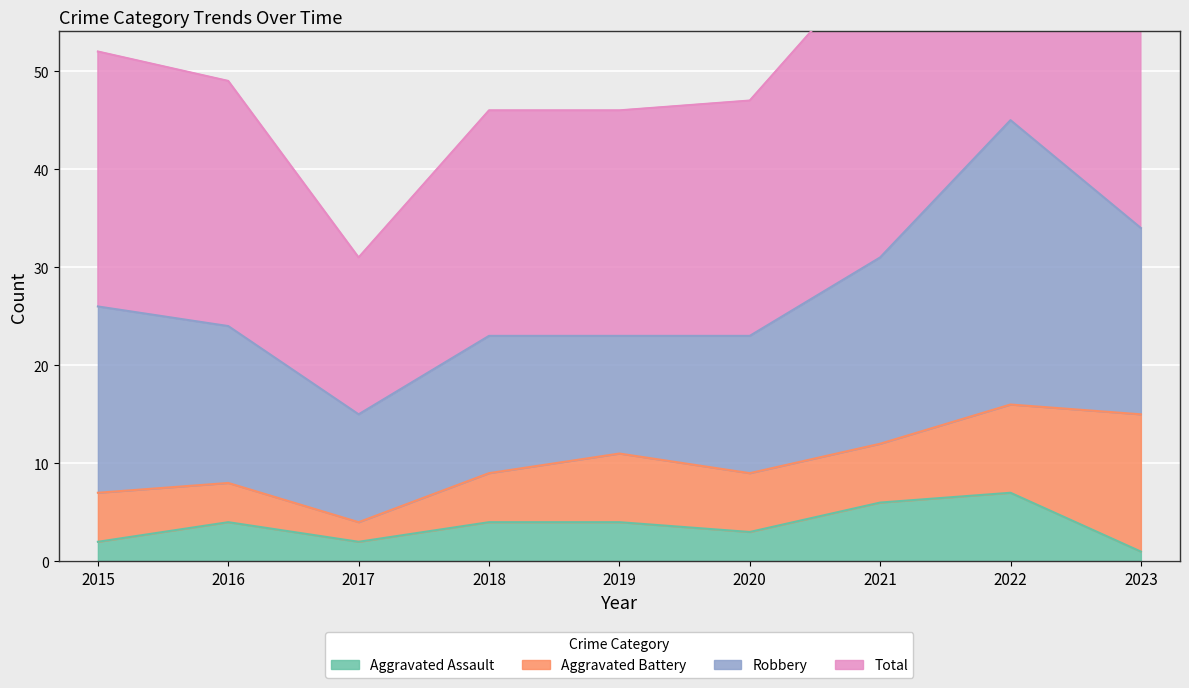

True or false: Total and Aggravated Assault cross at least once.

False